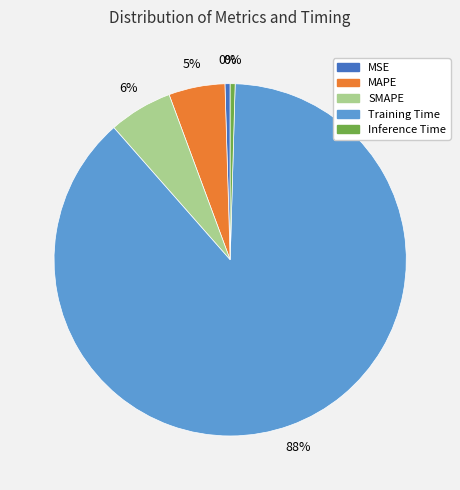

Is the sum of Inference Time and MAPE greater than half?

No